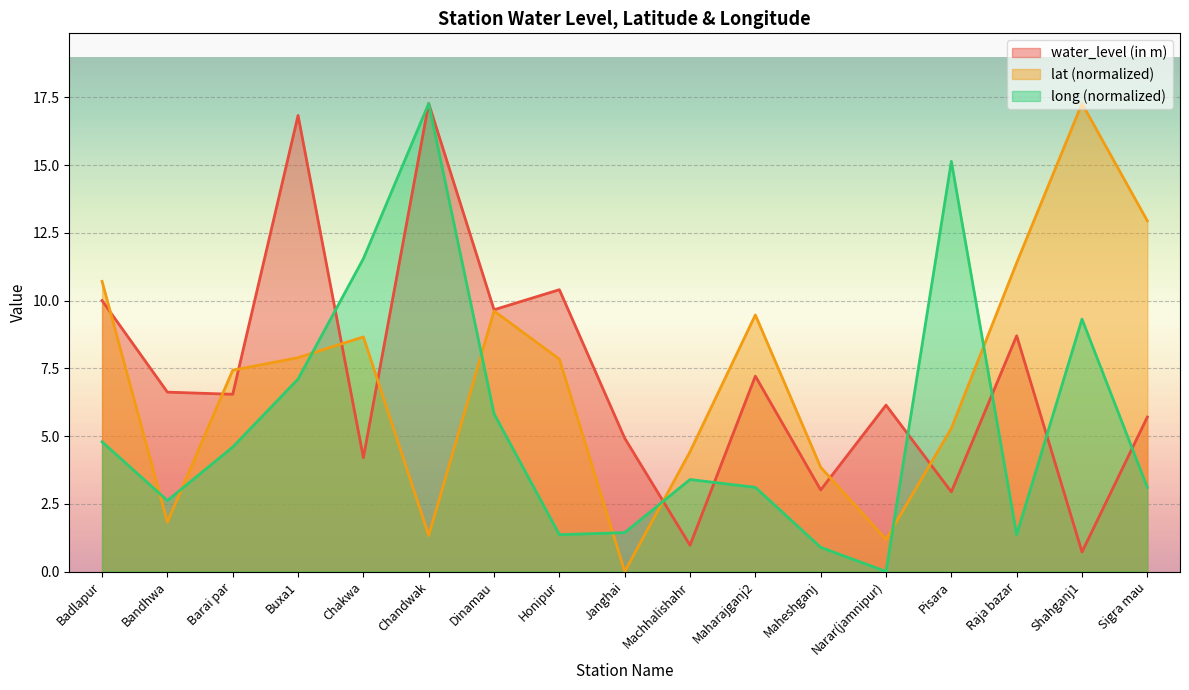

Reading left to right, what are all the values shown in this chart?

water_level (in m): 10.0	6.6	6.5	16.8	4.2	17.3	9.7	10.4	4.9	1.0	7.2	3.0	6.1	2.9	8.7	0.7	5.7
lat: 10.7	1.8	7.4	7.9	8.7	1.3	9.6	7.8	0.0	4.4	9.5	3.8	1.2	5.3	11.4	17.3	12.9
long: 4.8	2.6	4.6	7.1	11.5	17.3	5.8	1.4	1.4	3.4	3.1	0.9	0.0	15.1	1.4	9.3	3.1